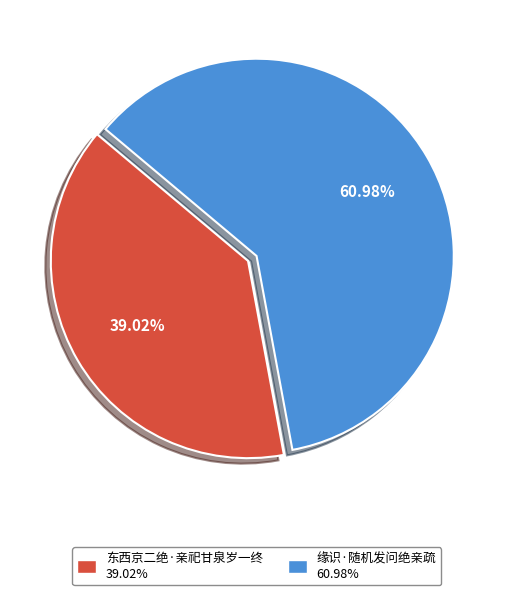

Is it true that 缘识·随机发问绝亲疏 is 69% of the pie?

False